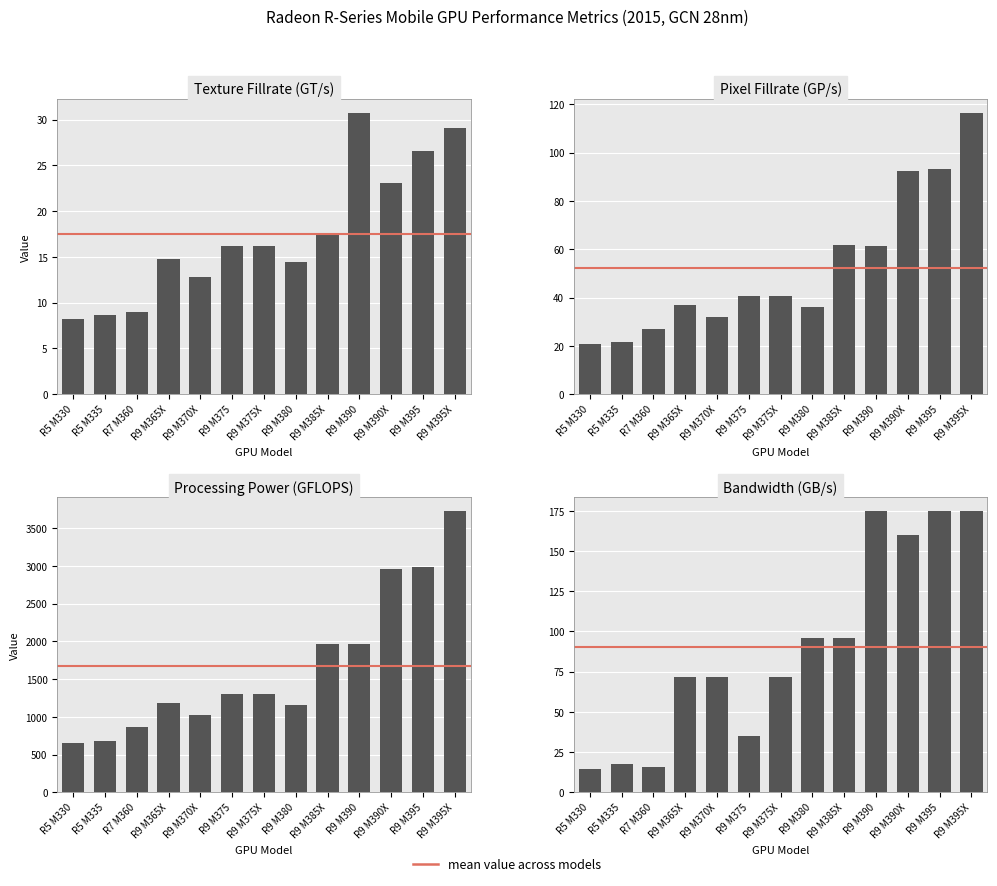

What is the label of the 3rd bar from the right?

R9 M390X